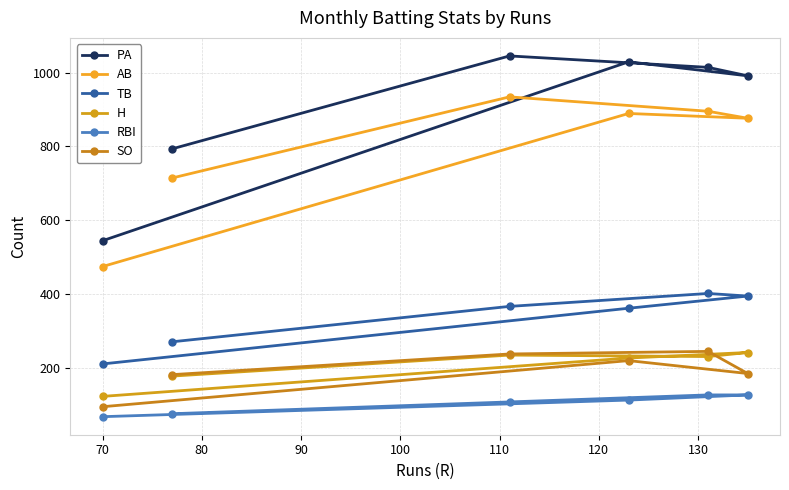

What is the average value of the H series?

205